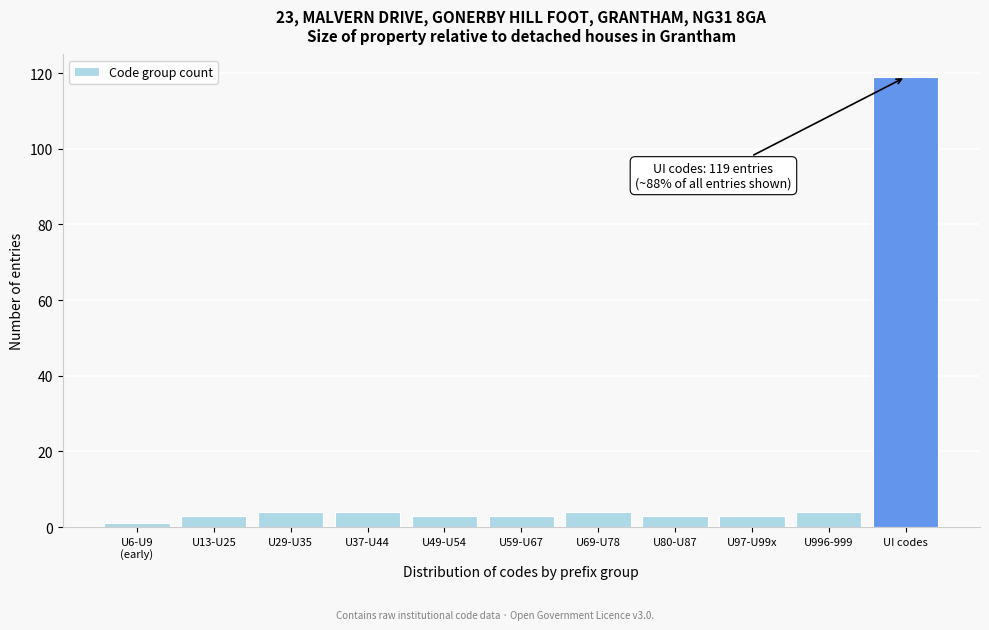

Reading left to right, extract all data points from this chart.

1	3	4	4	3	3	4	3	3	4	119